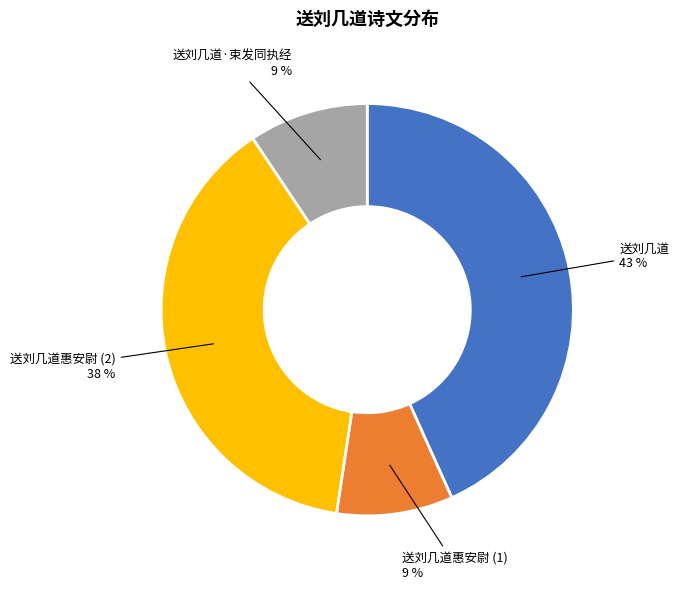

To the nearest percent, what is the difference between the 送刘几道 and 送刘几道·束发同执经 slice percentages?

34%